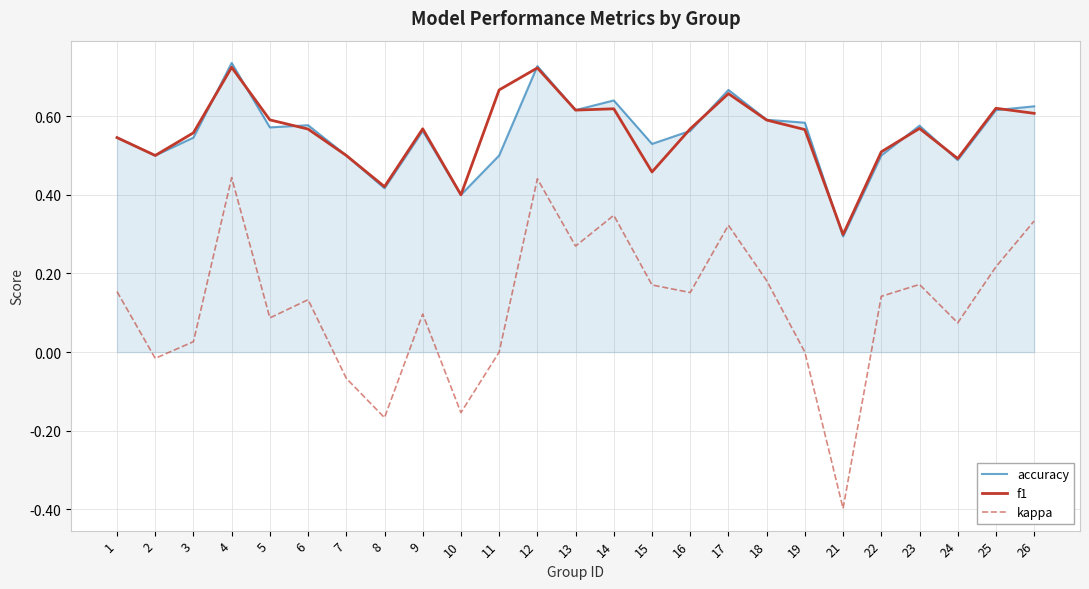

Which series has the largest range (max minus min)?

kappa